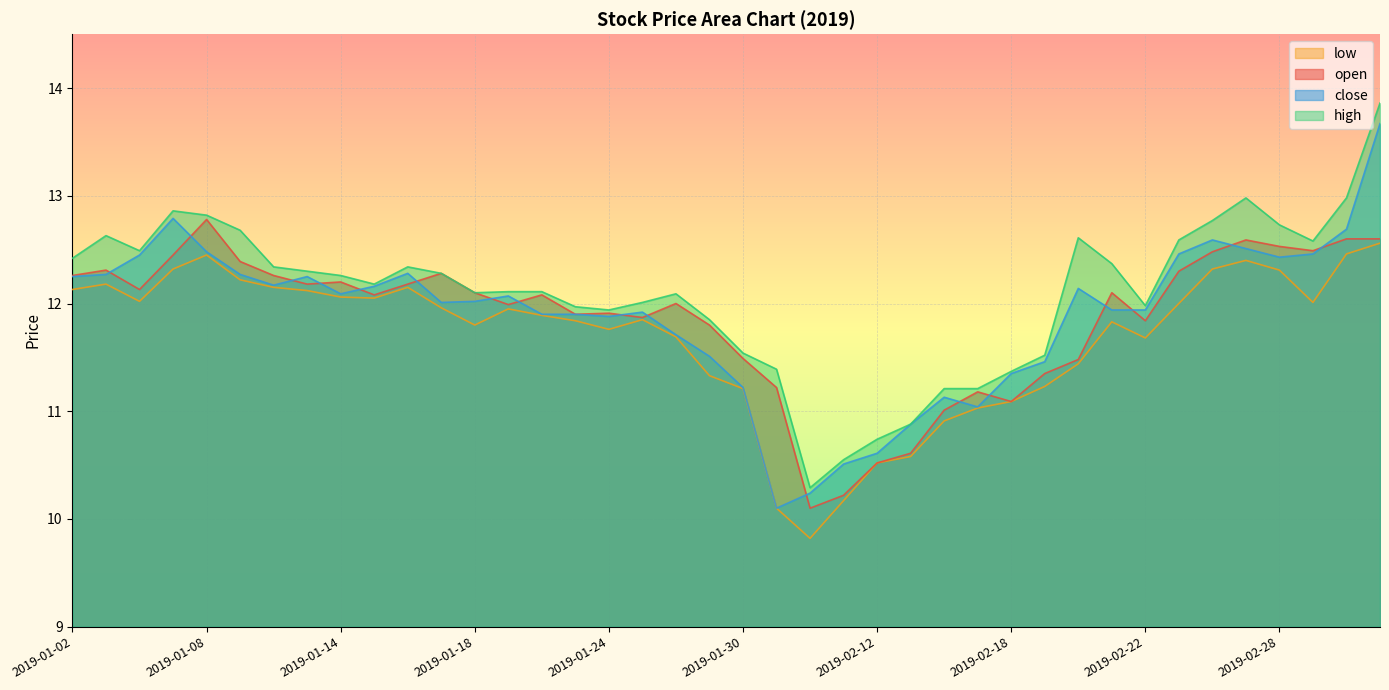

At which category is the sum across all series the highest?

2019-03-05